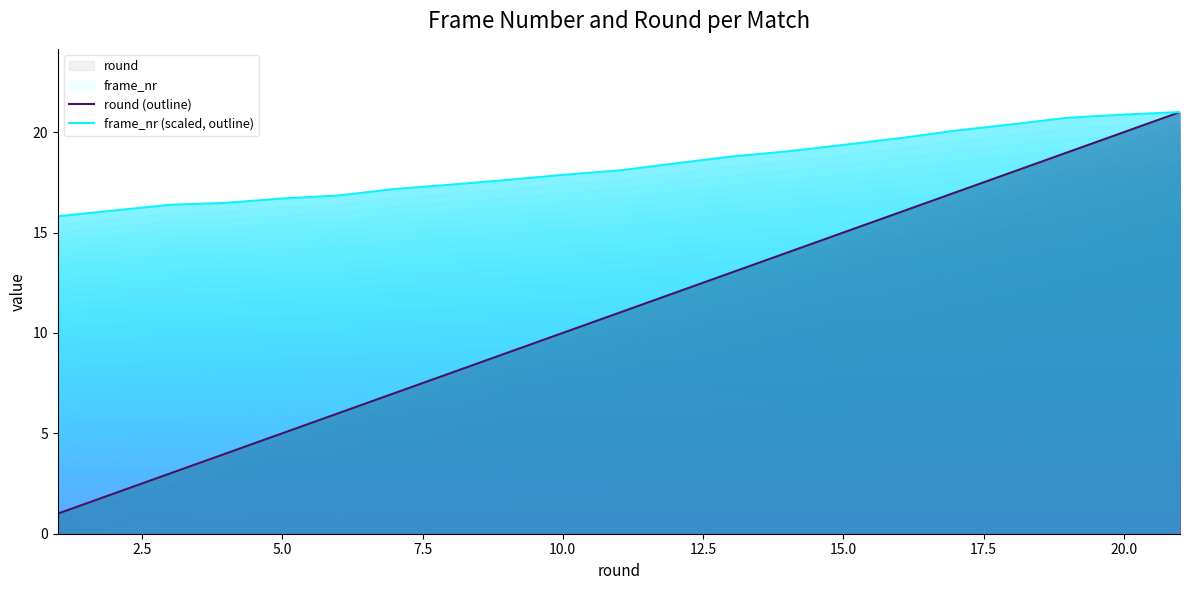

What is the highest value of the round (outline) series?

21.0